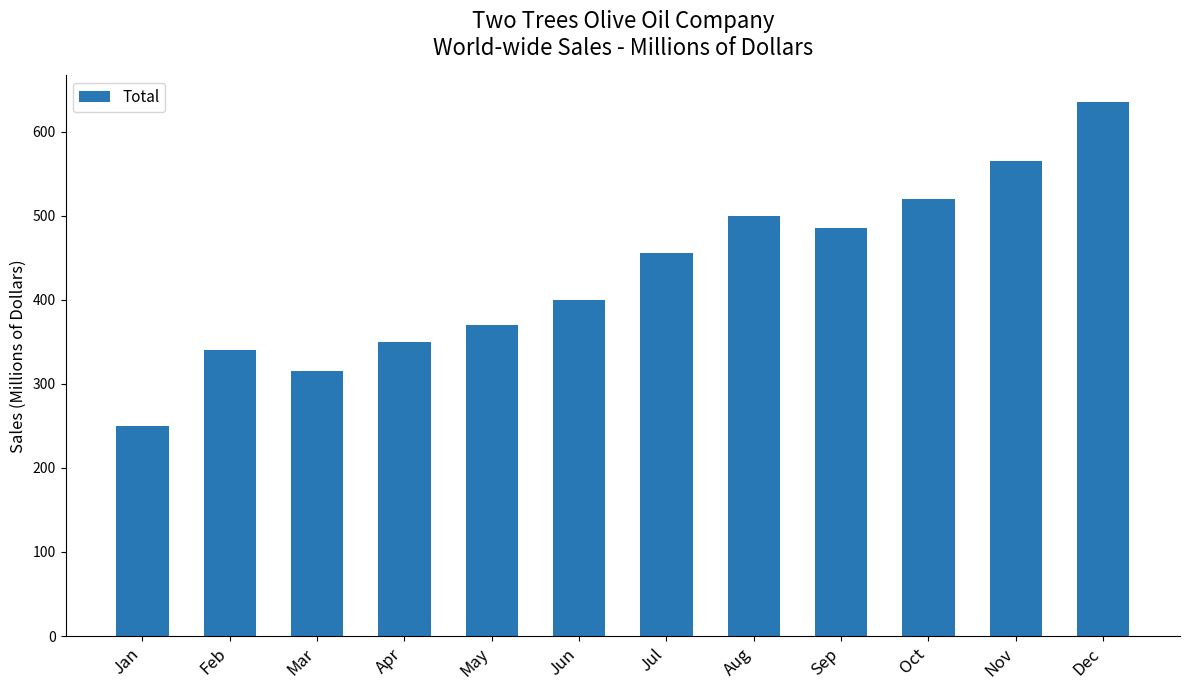

Reading left to right, extract all data points from this chart.

Jan=250	Feb=340	Mar=315	Apr=350	May=370	Jun=400	Jul=455	Aug=500	Sep=485	Oct=520	Nov=565	Dec=635